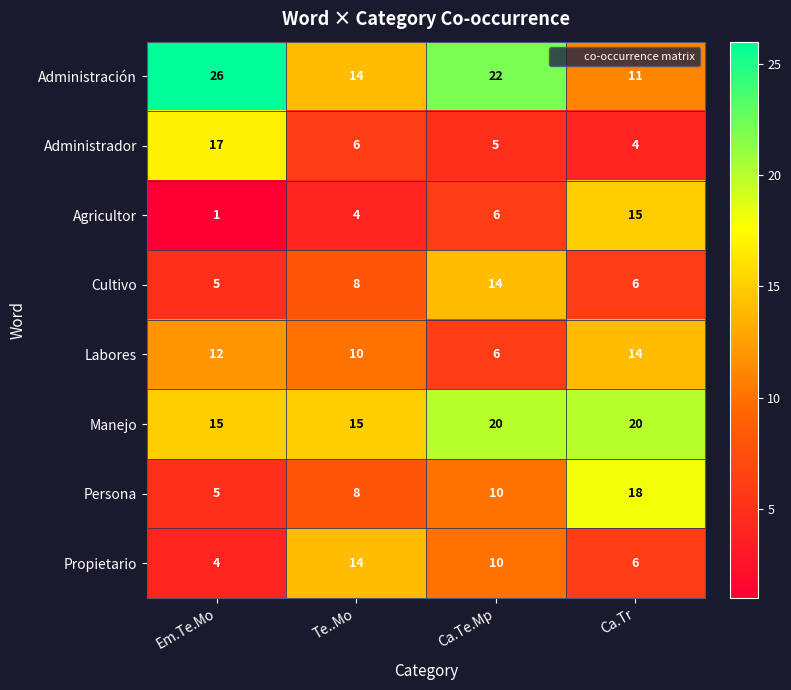

How many Cultivo values are between 6 and 14?

3